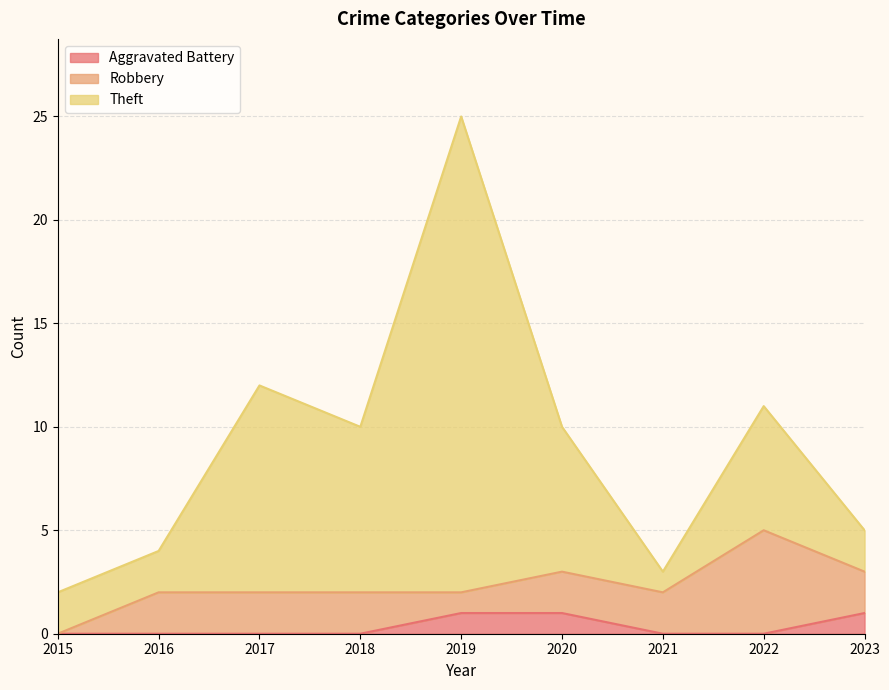

True or false: Theft has more than 2 points higher than both neighbors.

True